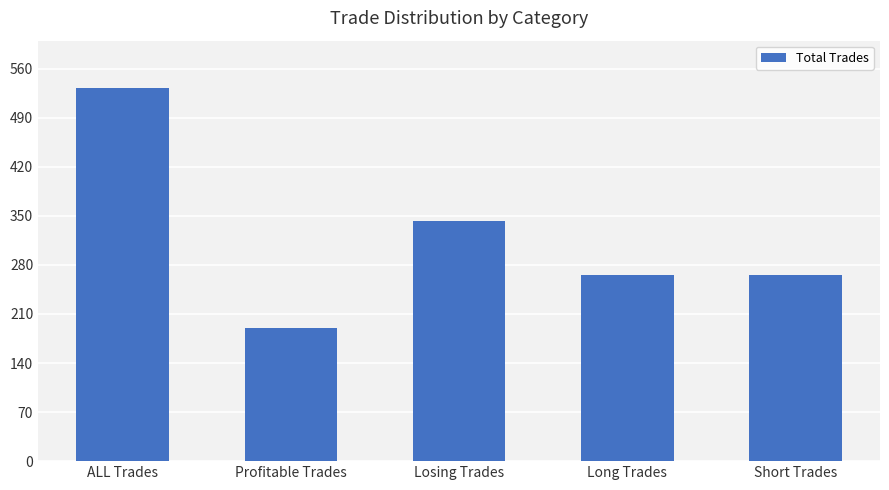

What is the change in value from Losing Trades to Long Trades?

-76